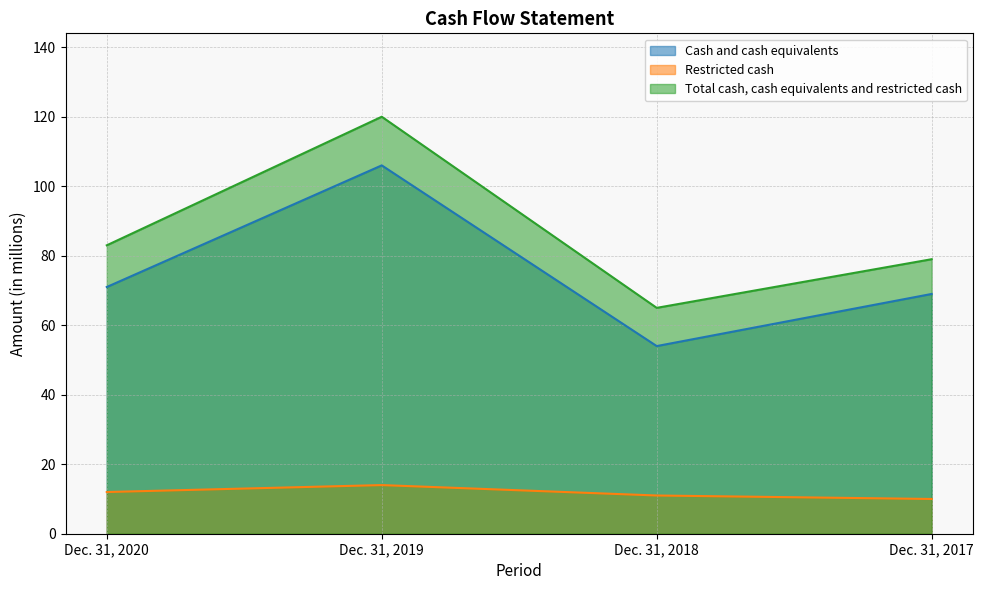

True or false: Restricted cash has a value of 11 at Dec. 31, 2018.

True